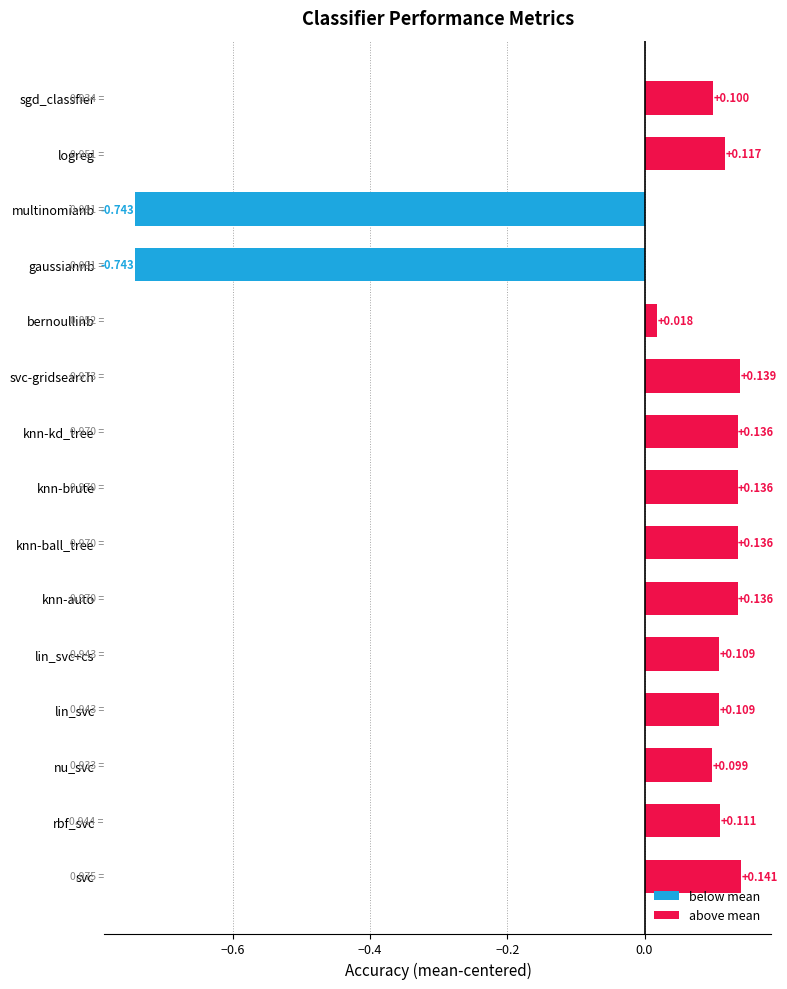

How many categories are shown in the chart?

15